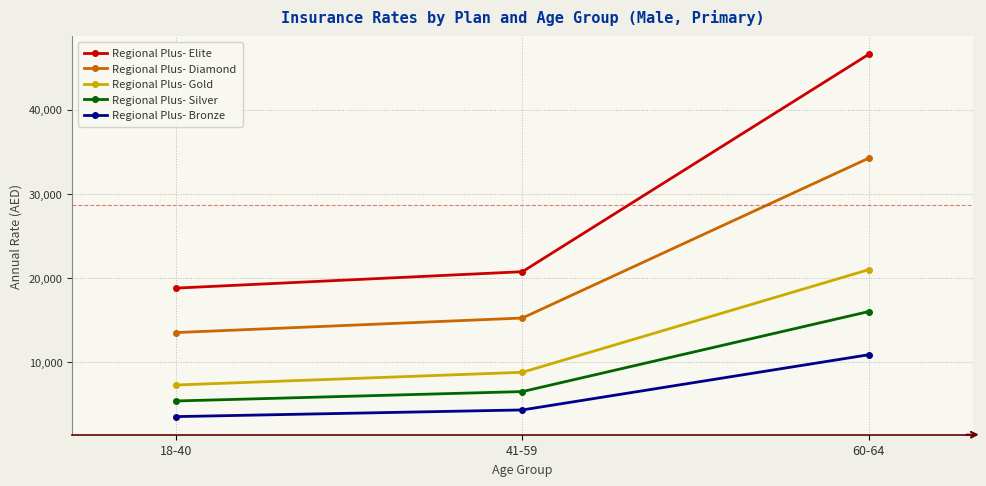

Which label corresponds to the largest value in the chart?

60-64